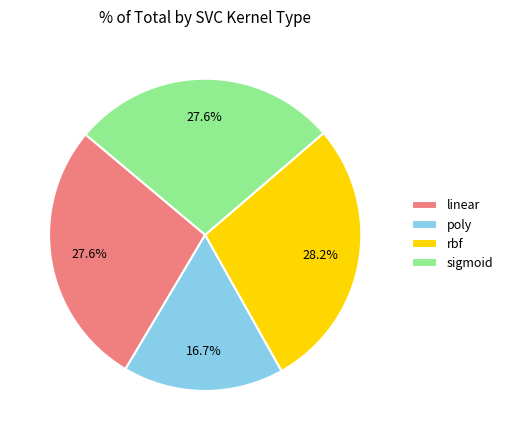

What portion of the pie excludes rbf?

71.8%